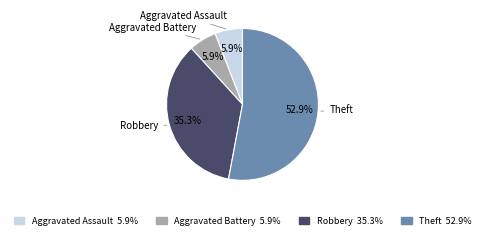

What is the largest slice in the pie chart?

Theft